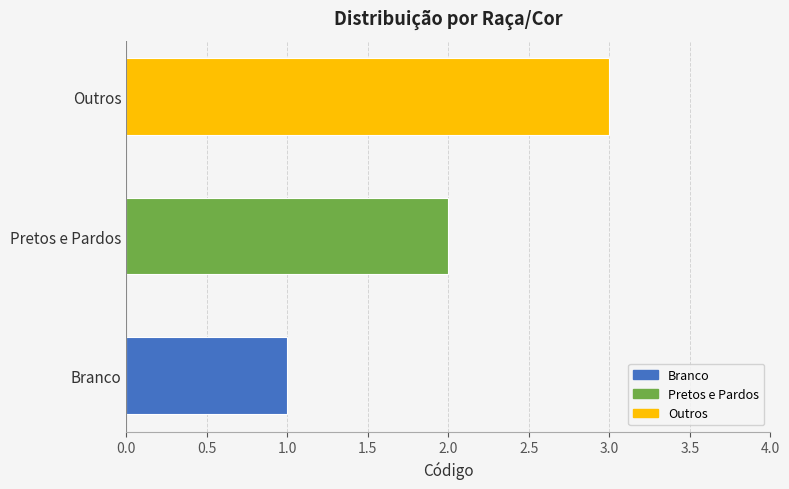

List the labels in order of value, smallest first.

Branco, Pretos e Pardos, Outros